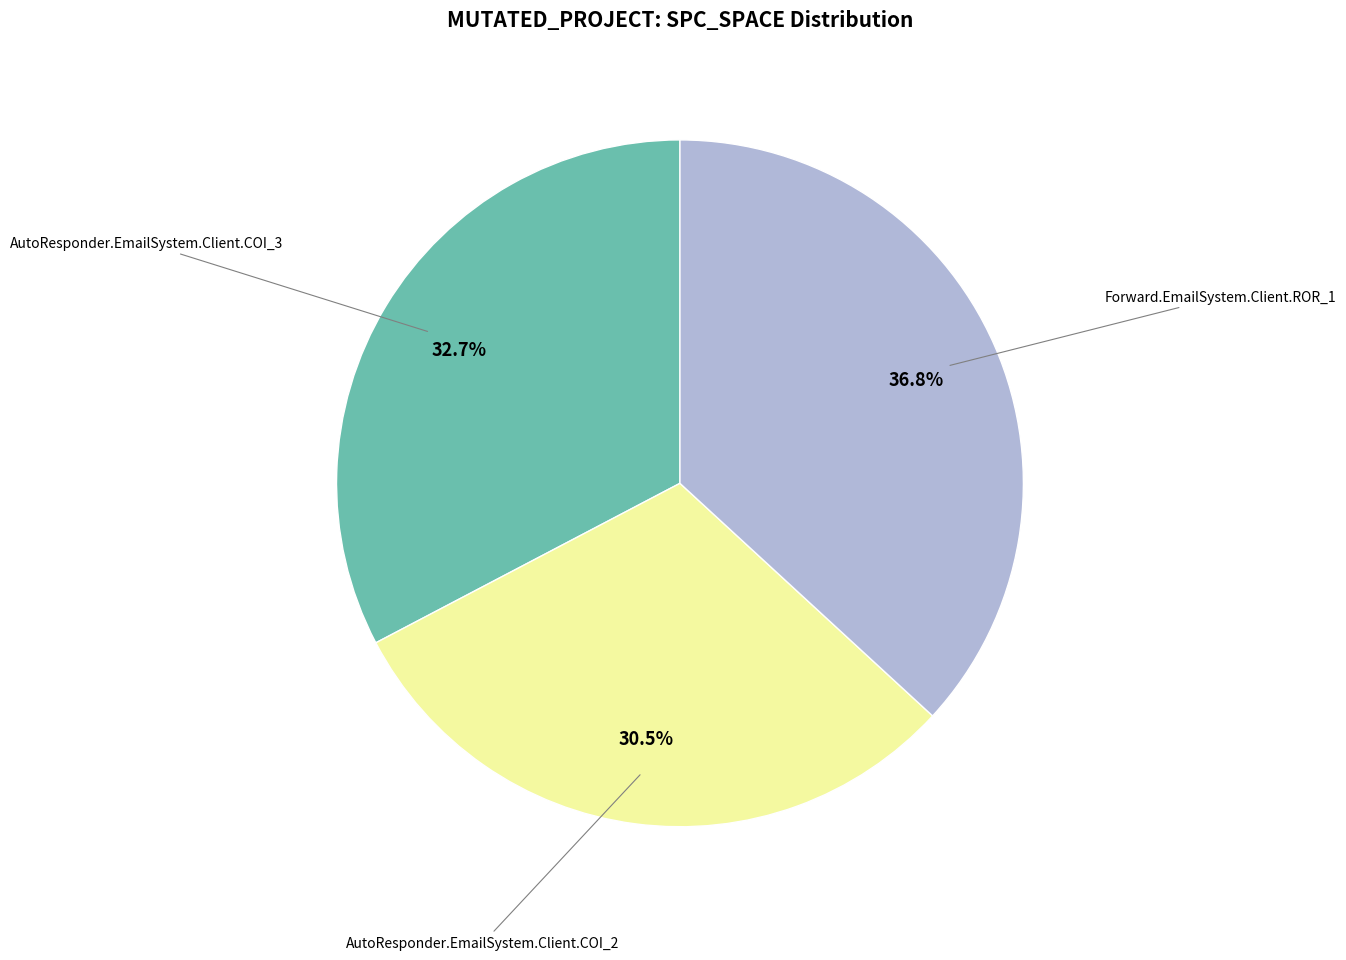

Is there a majority slice in this chart?

No